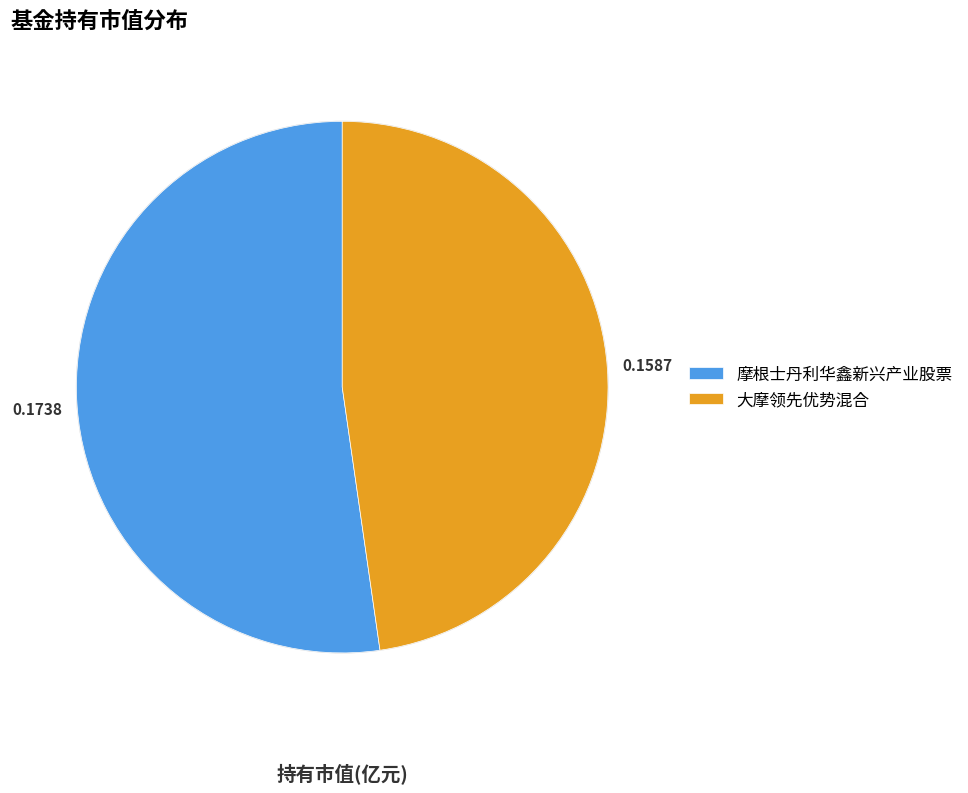

How many segments does this pie chart have?

2